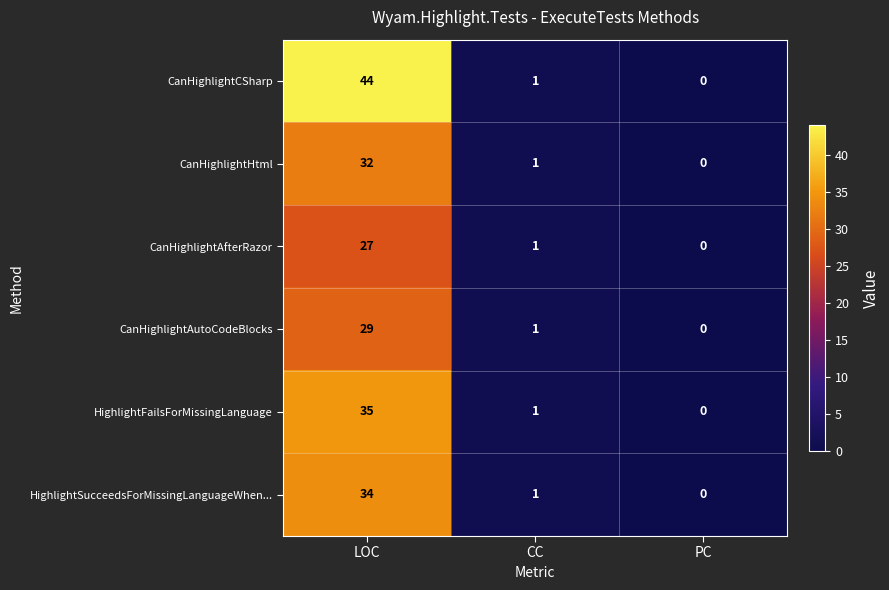

The value of CanHighlightAfterRazor at PC is 0. True or false?

True